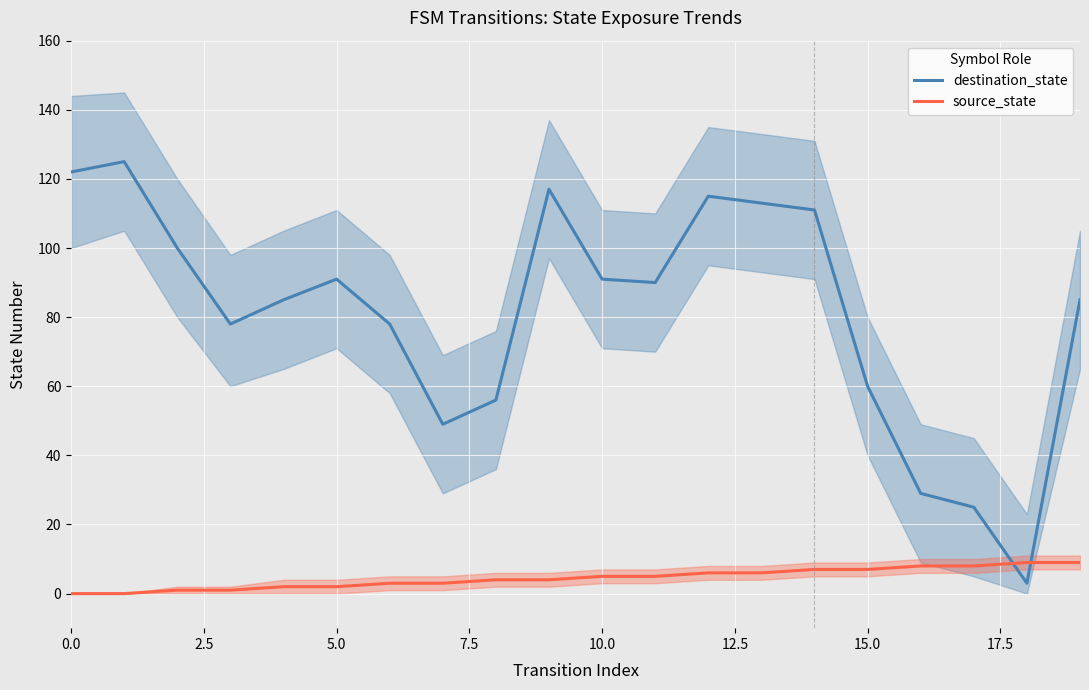

Which series has the largest total across all categories?

destination_state